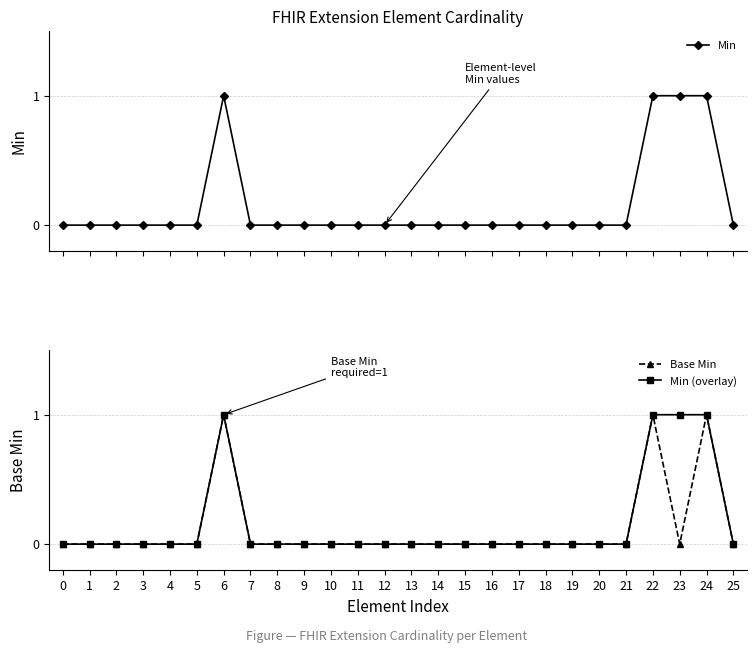

Reading left to right, transcribe all the data shown in this chart.

Min: 0	0	0	0	0	0	1	0	0	0	0	0	0	0	0	0	0	0	0	0	0	0	1	1	1	0
Base Min: 0	0	0	0	0	0	1	0	0	0	0	0	0	0	0	0	0	0	0	0	0	0	1	0	1	0
Min (overlay): 0	0	0	0	0	0	1	0	0	0	0	0	0	0	0	0	0	0	0	0	0	0	1	1	1	0